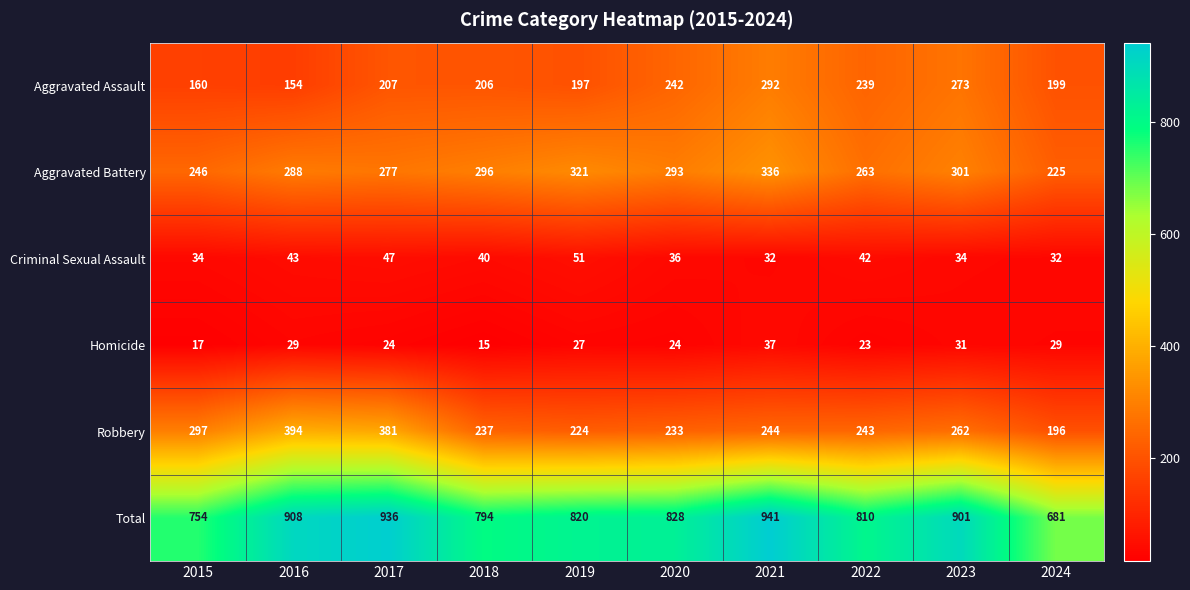

Is it true that Total equals 810 at 2022?

True